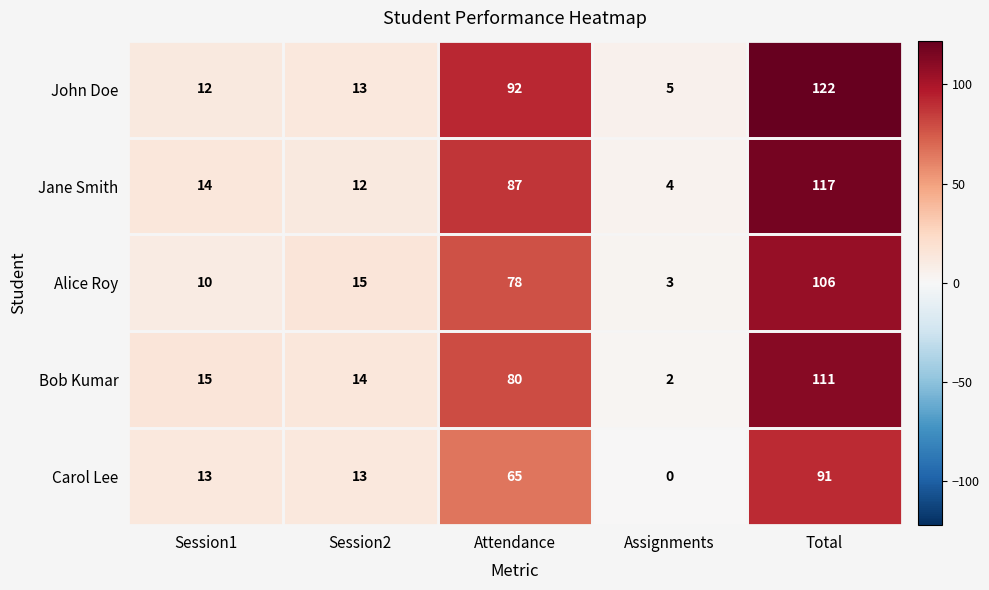

At which category does the chart reach its minimum across all series?

Assignments